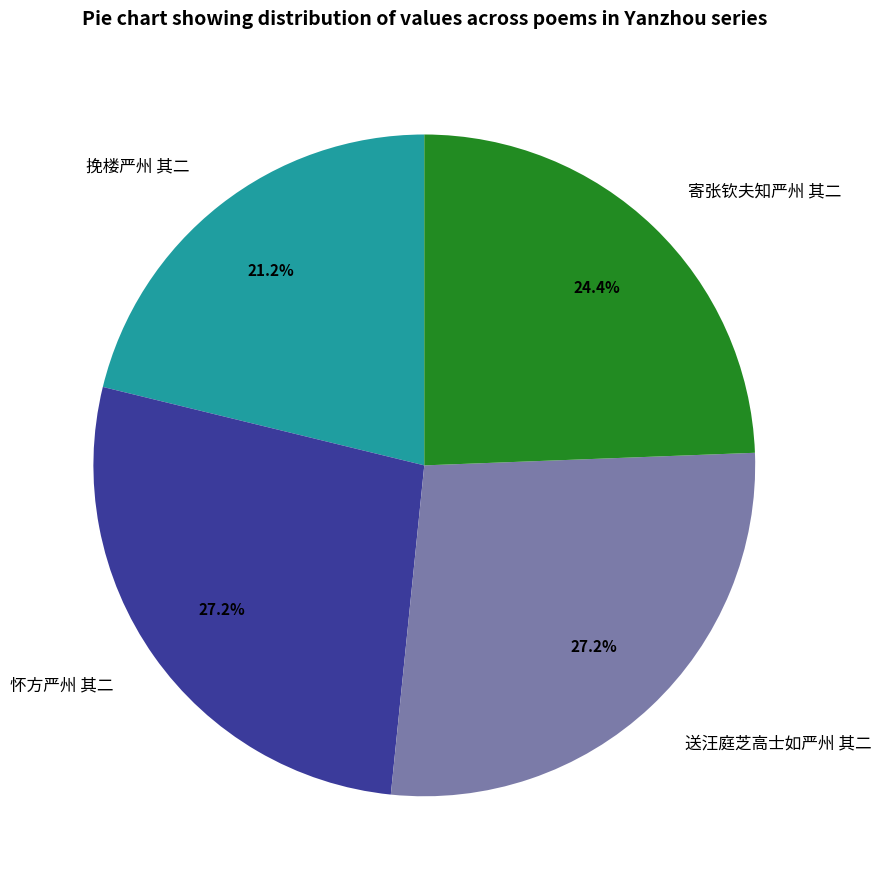

To the nearest percent, what portion does 寄张钦夫知严州 其二 represent?

24%